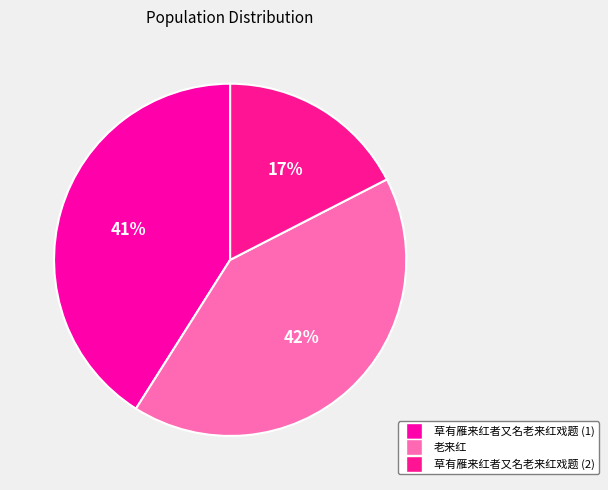

Count the number of slices in the pie.

3